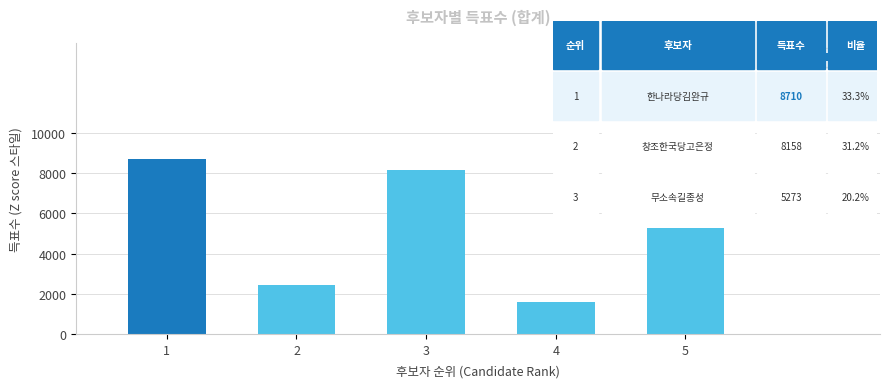

At which category does the chart reach its minimum across all series?

4